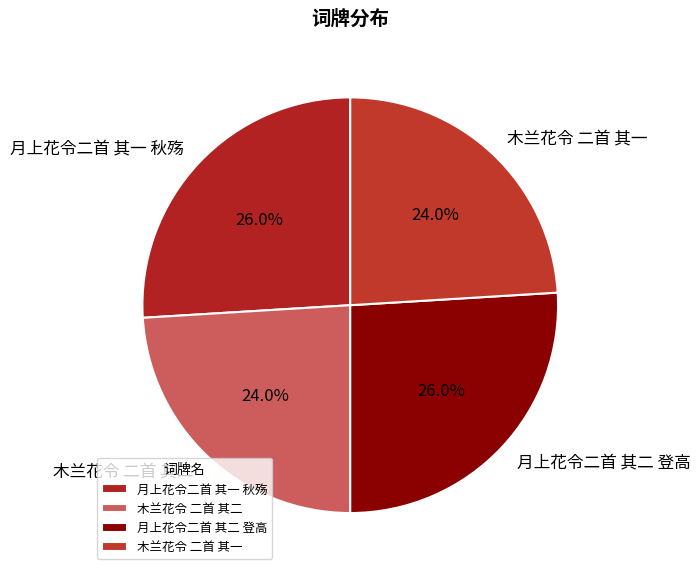

To the nearest percent, what percentage of the pie is 木兰花令 二首 其一?

24%